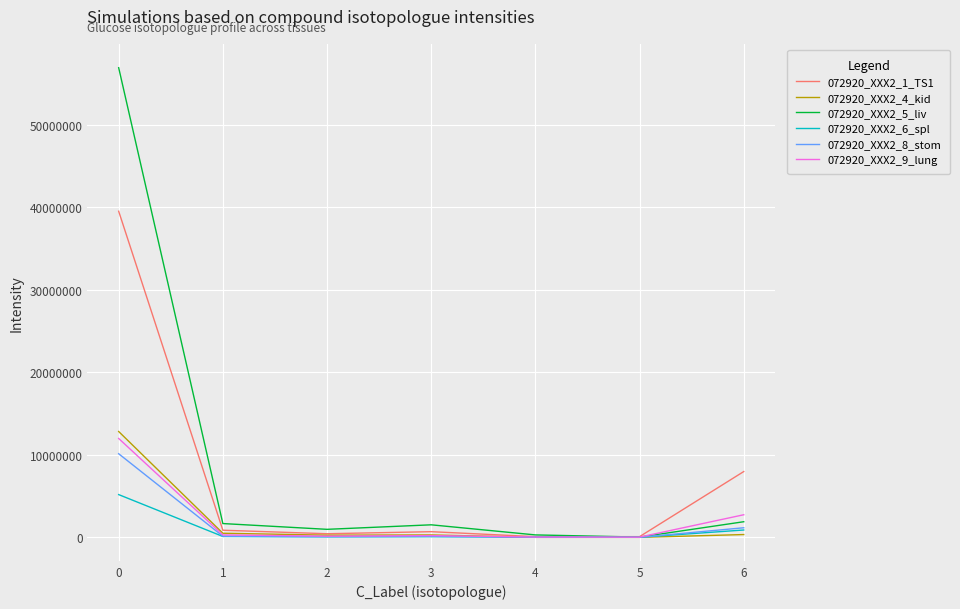

Is this an area chart (filled region under the line)?

No